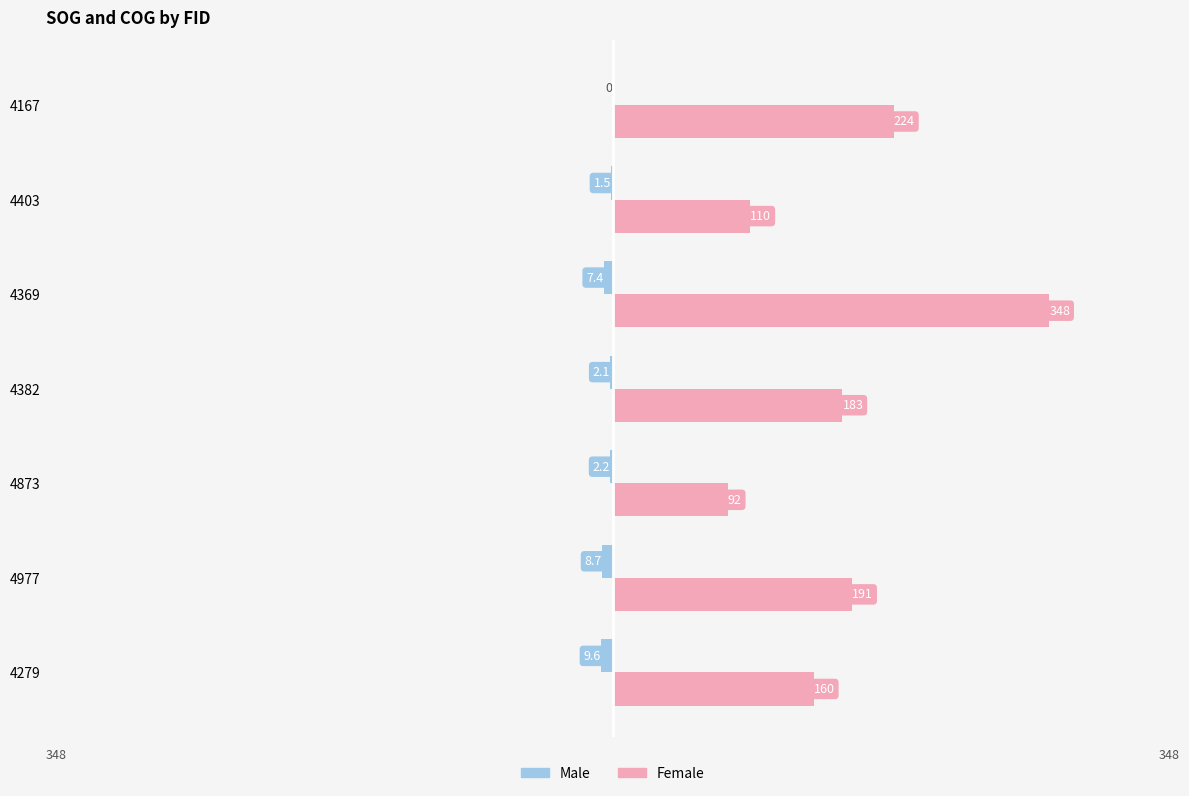

What are all the series names shown in the legend?

Male, Female